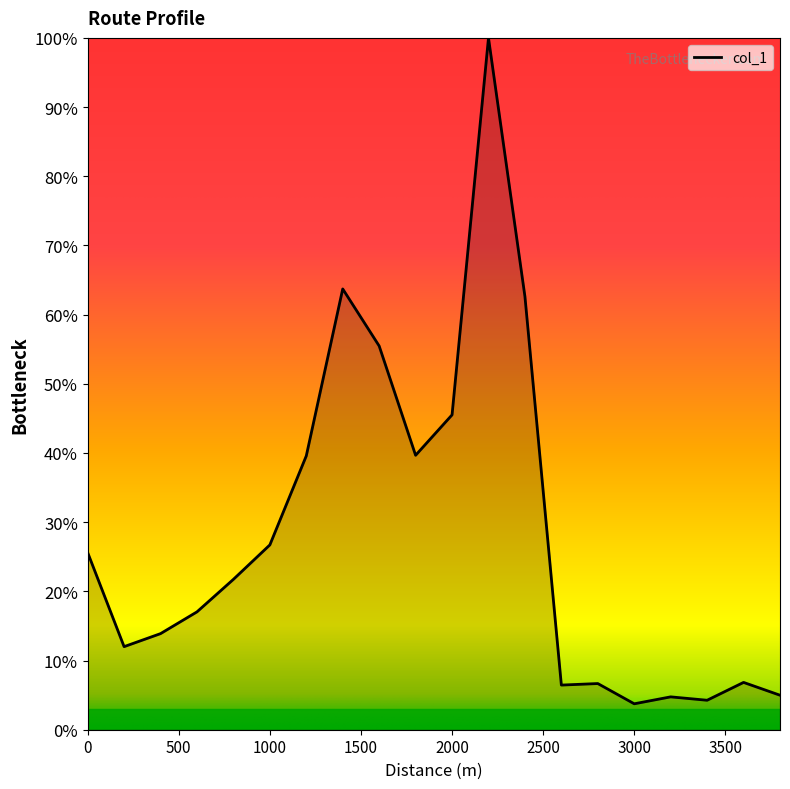

What is the smallest value displayed?

3.7